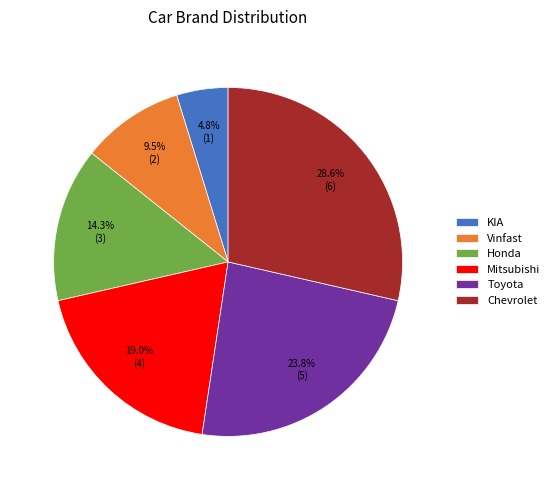

Count the number of slices in the pie.

6